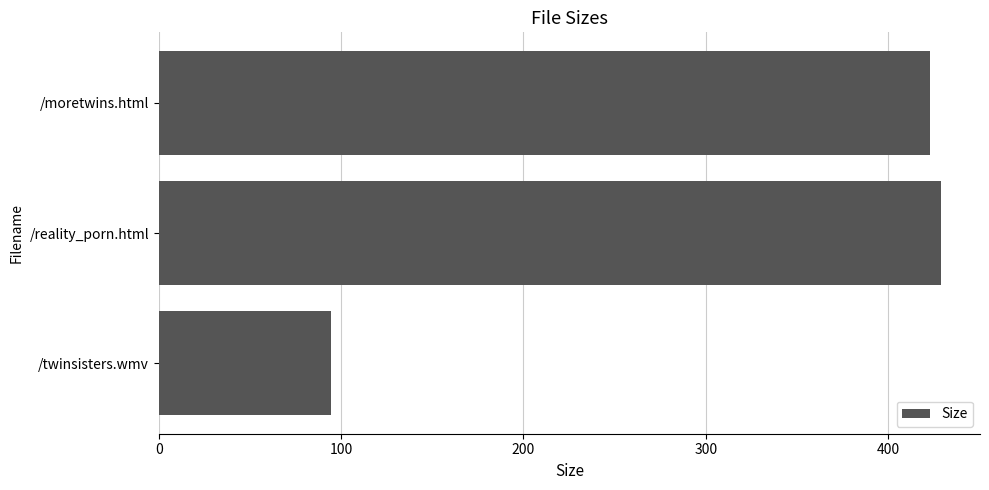

How many series are shown in this chart?

1